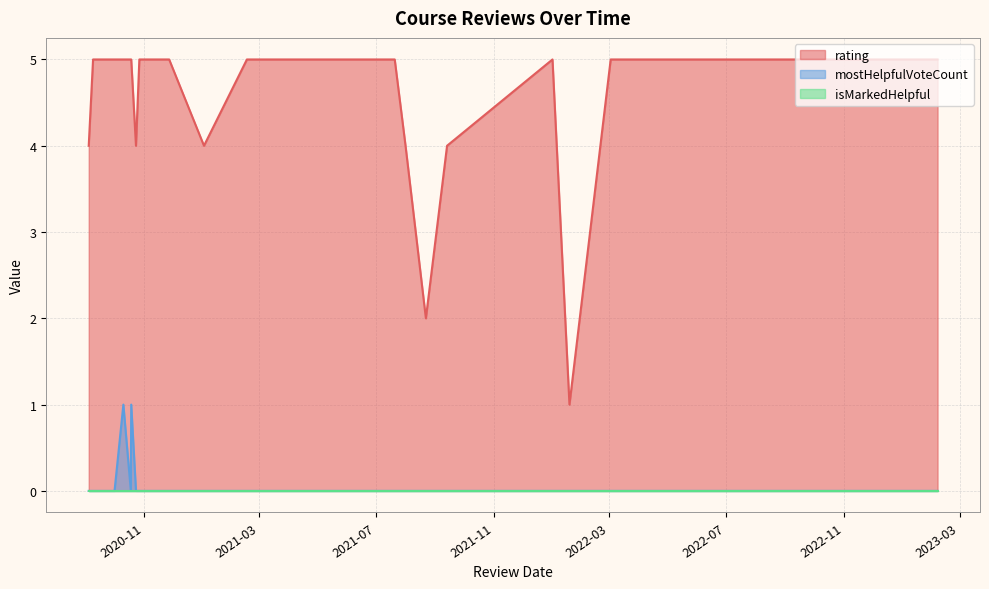

True or false: isMarkedHelpful and rating cross at least once.

False